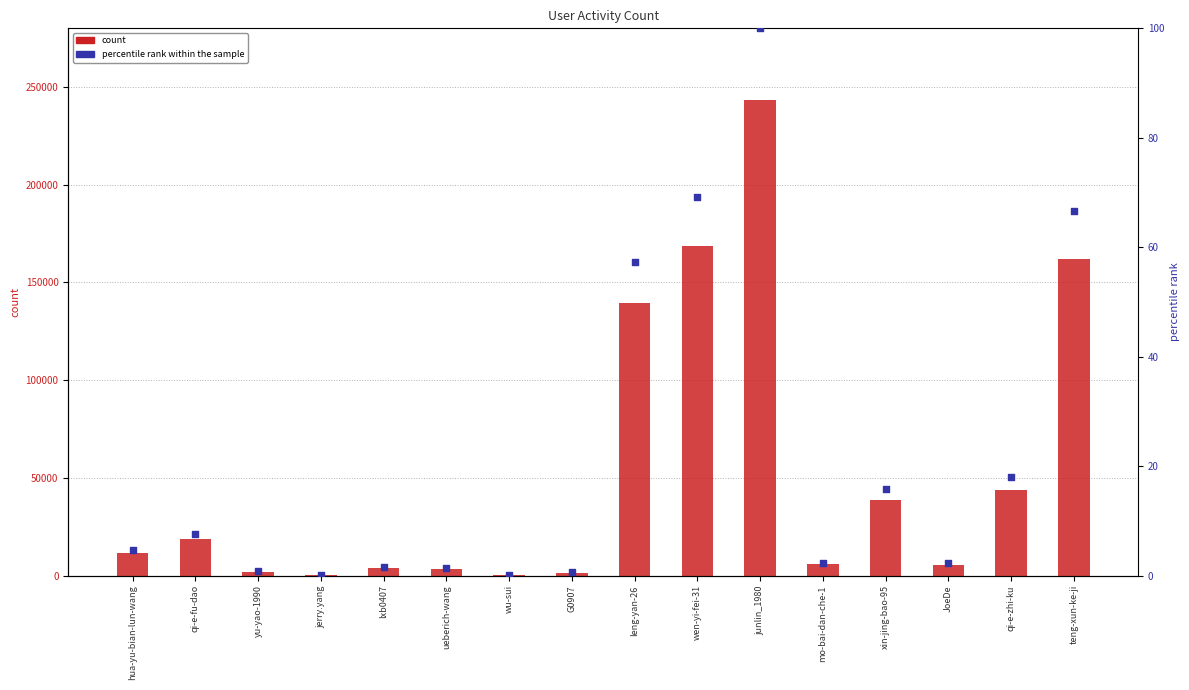

Is the value of percentile rank at teng-xun-ke-ji greater than the value of col_1 at hua-yu-bian-lun-wang?

No